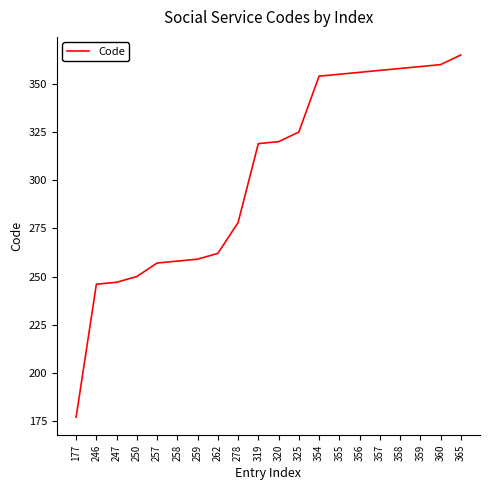

Where is the data nearest to the value 271?

278